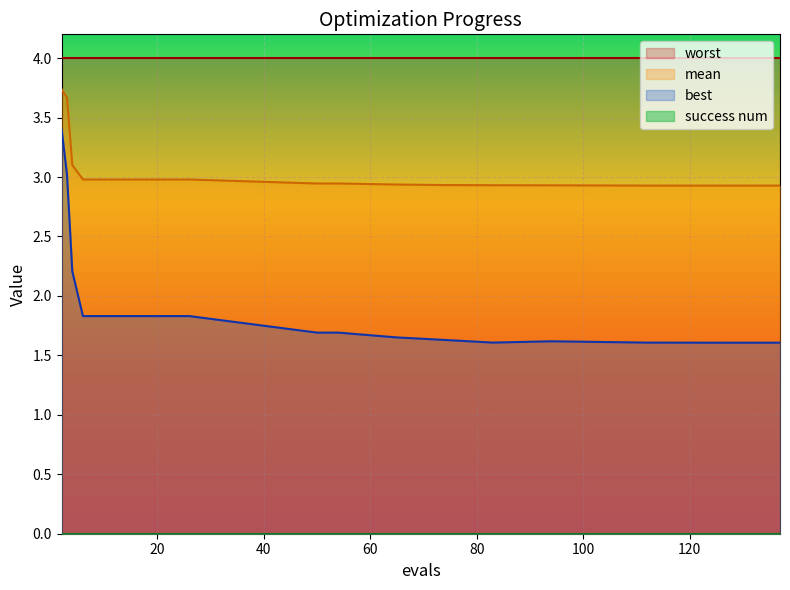

Reading right to left, what are all the values shown in this chart?

mean: 2.9	2.9	2.9	2.9	2.9	2.9	2.9	2.9	2.9	3.0	3.0	3.0	3.0	3.0	3.0	3.1	3.7	3.7
best: 1.6	1.6	1.6	1.6	1.6	1.6	1.7	1.7	1.7	1.8	1.8	1.8	1.8	1.8	1.8	2.2	3.0	3.4